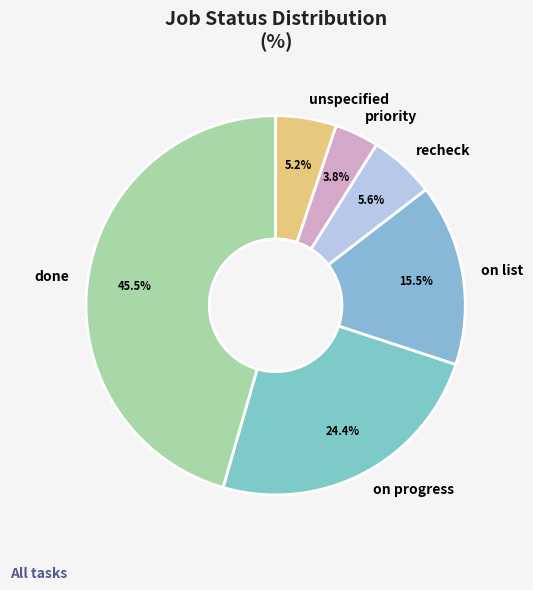

Between recheck and done, which is larger?

done